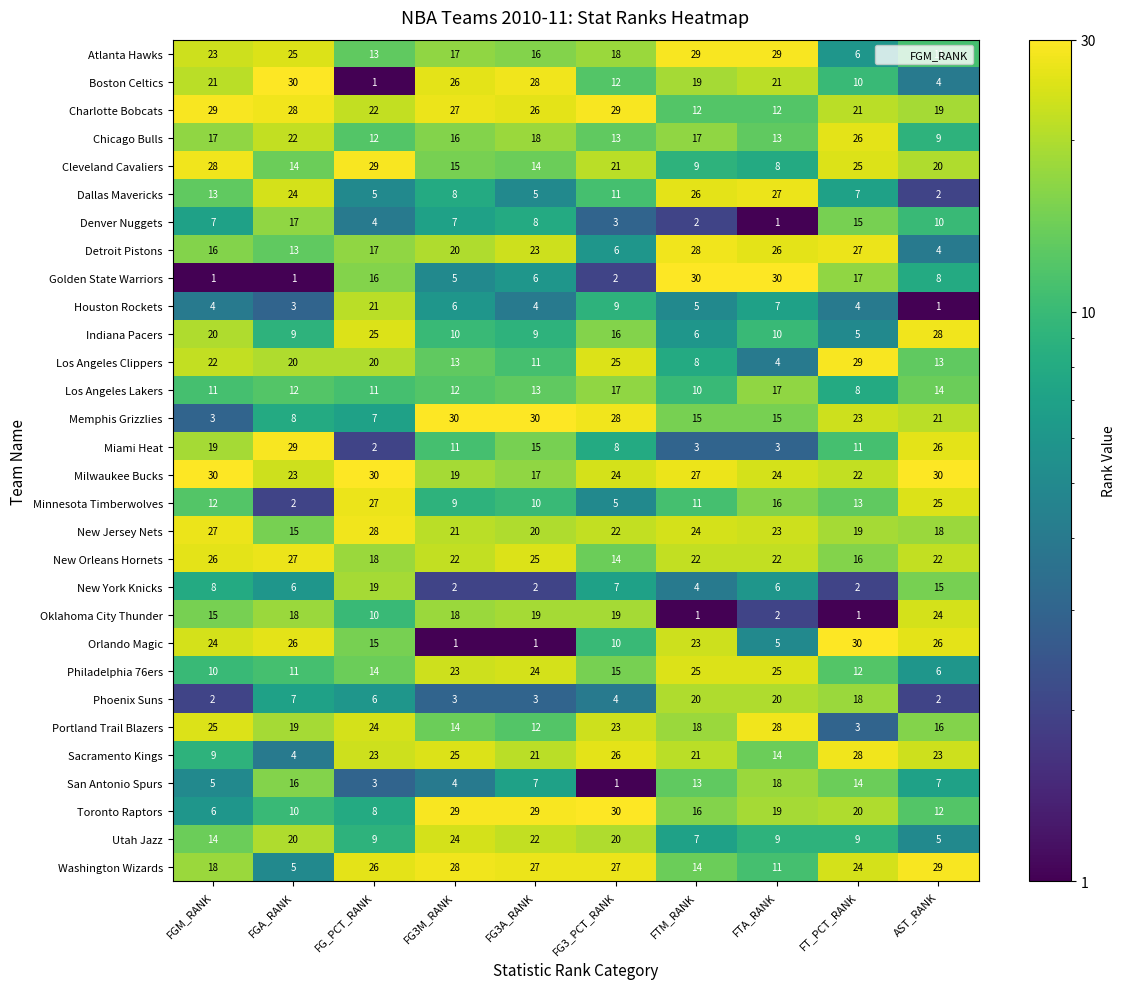

Rank the series at FTM_RANK from highest to lowest value.

Golden State Warriors, Atlanta Hawks, Detroit Pistons, Milwaukee Bucks, Dallas Mavericks, Philadelphia 76ers, New Jersey Nets, Orlando Magic, New Orleans Hornets, Sacramento Kings, Phoenix Suns, Boston Celtics, Portland Trail Blazers, Chicago Bulls, Toronto Raptors, Memphis Grizzlies, Washington Wizards, San Antonio Spurs, Charlotte Bobcats, Minnesota Timberwolves, Los Angeles Lakers, Cleveland Cavaliers, Los Angeles Clippers, Utah Jazz, Indiana Pacers, Houston Rockets, New York Knicks, Miami Heat, Denver Nuggets, Oklahoma City Thunder